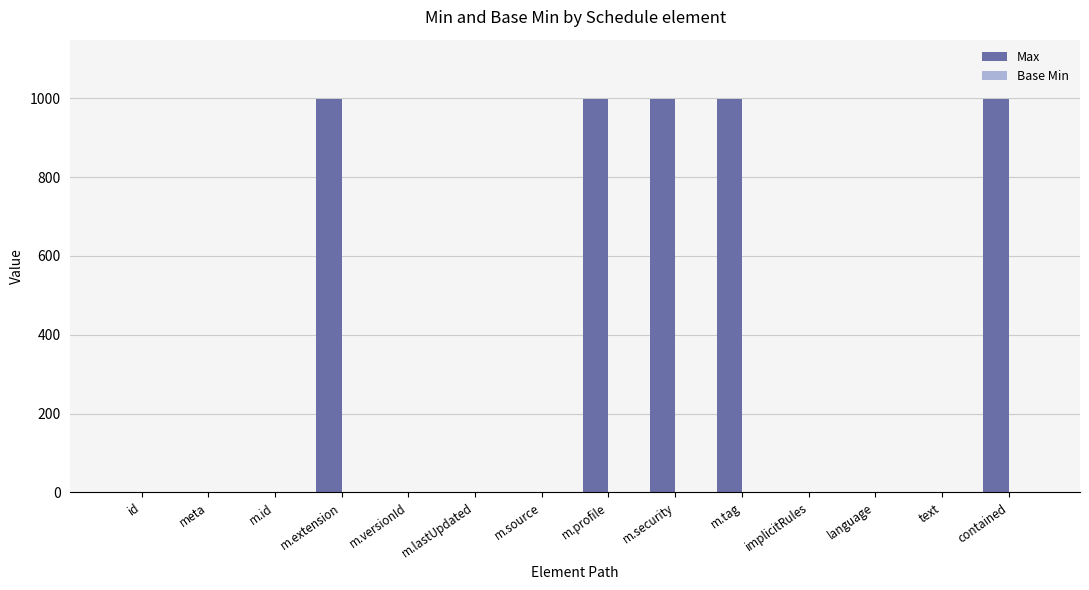

Which has a higher value, m.profile or implicitRules?

m.profile